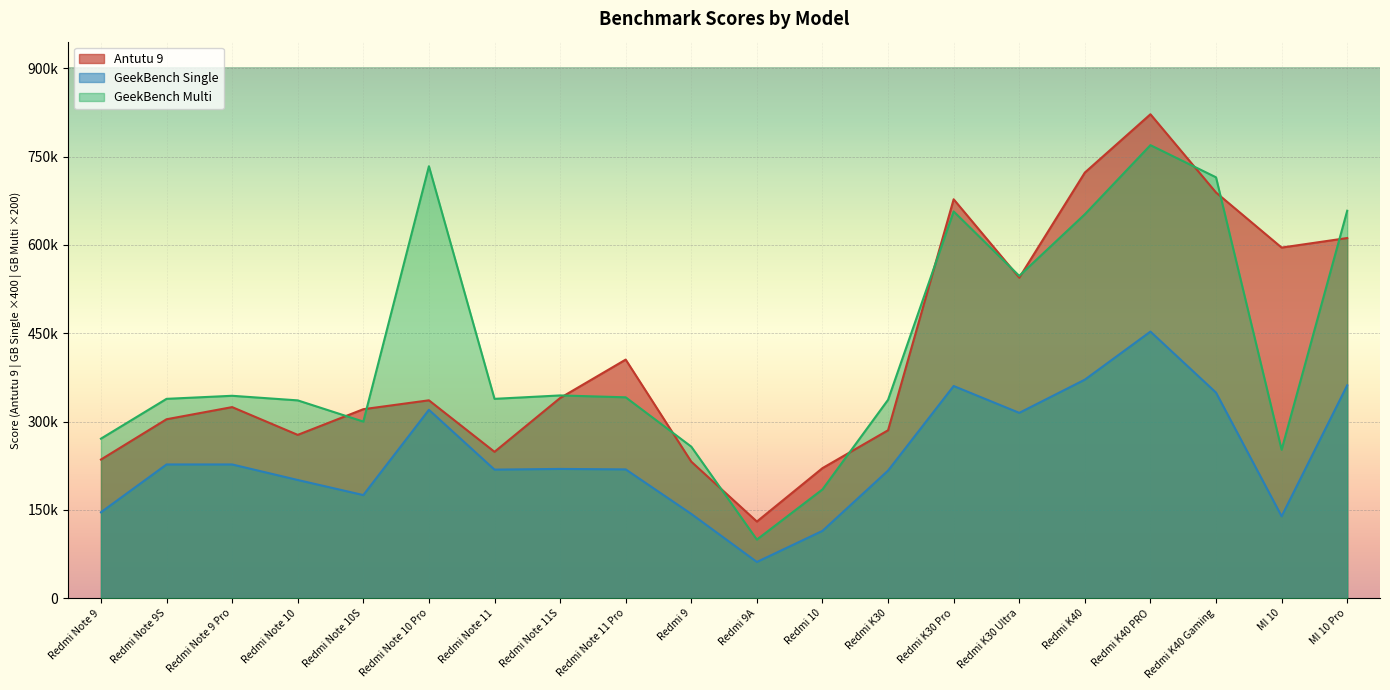

Which series has the largest total across all categories?

GeekBench Multi